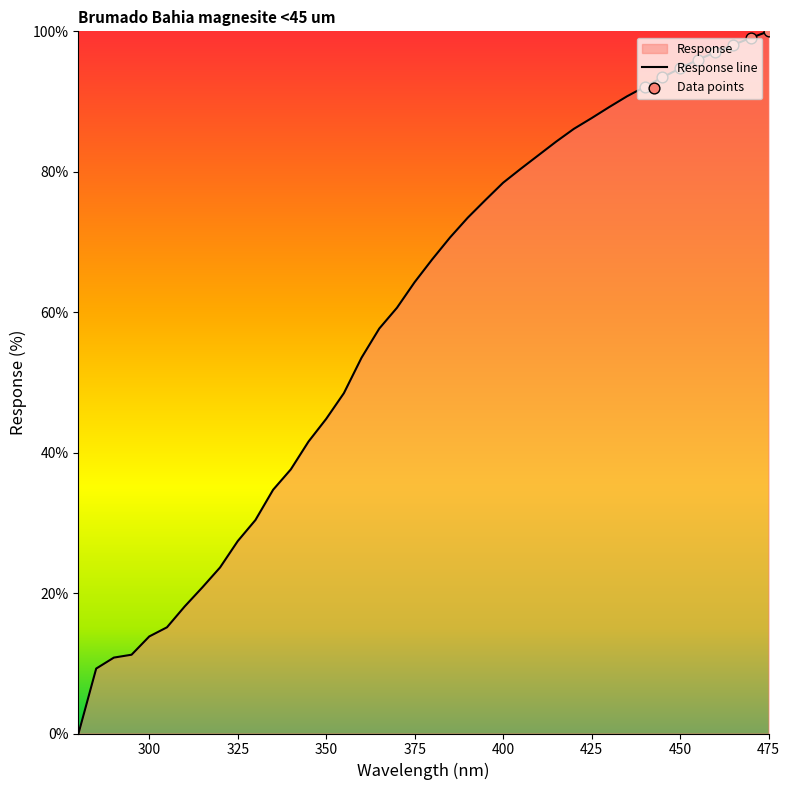

What is the change in value from 350.0 to 430.0?

+44.4